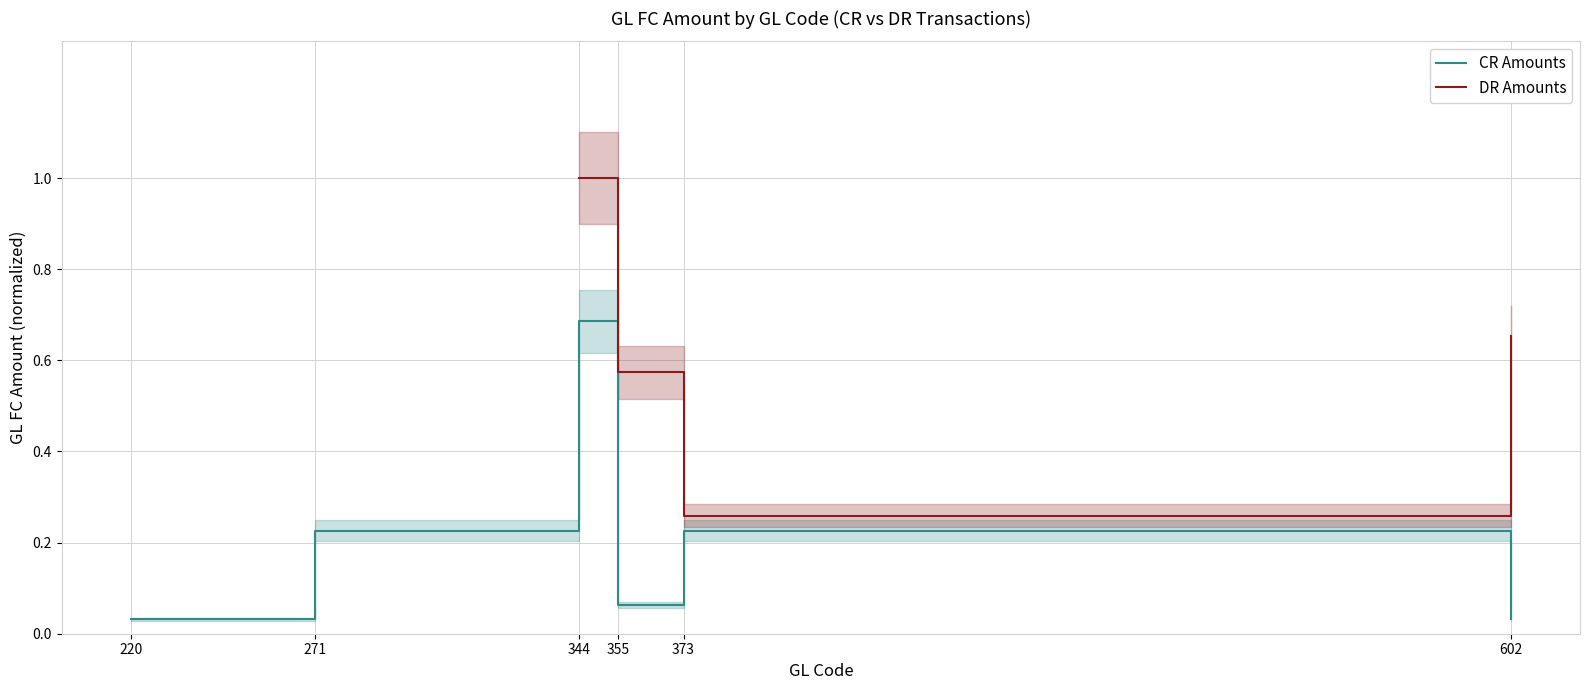

How many lines are shown in the chart?

2